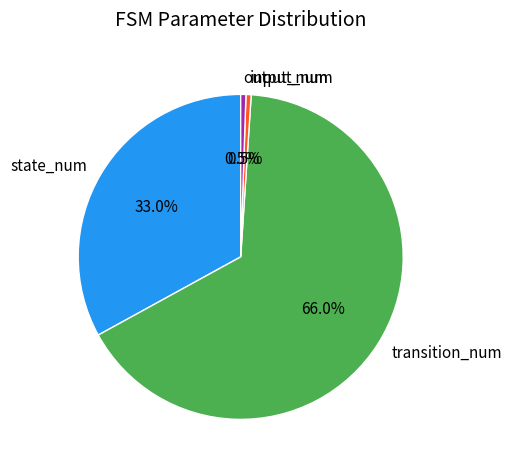

The state_num slice represents 27% of the pie. True or false?

False